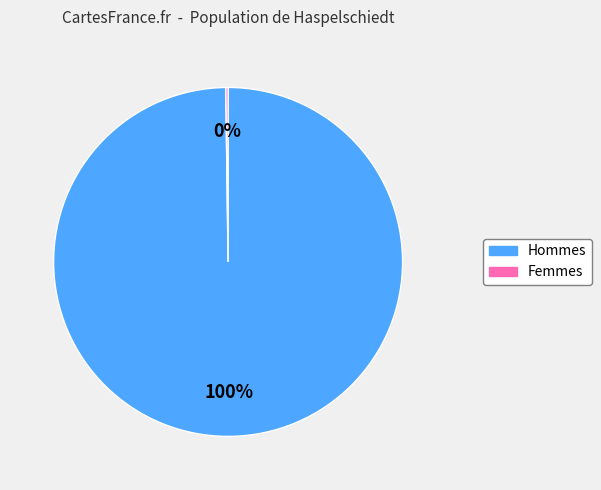

Is there a majority slice in this chart?

Yes